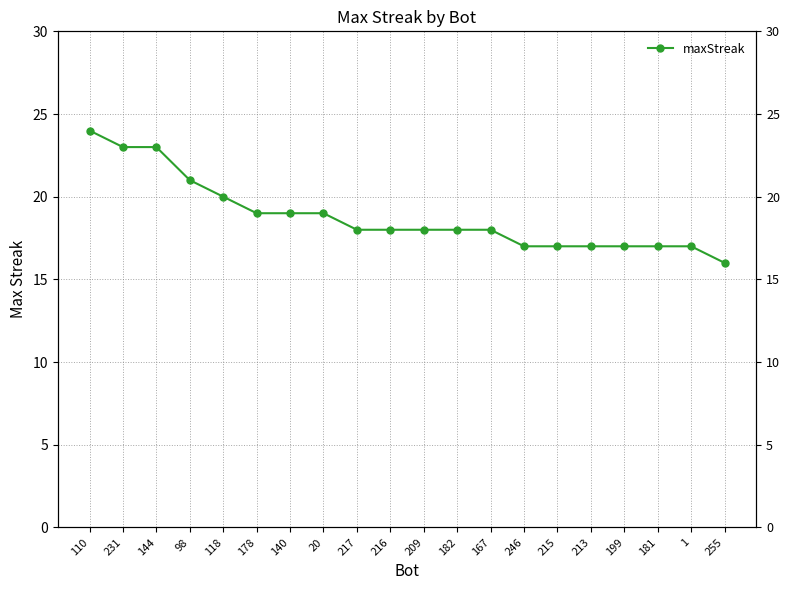

Approximately how many times larger is the value at 1 compared to 255?

1.1